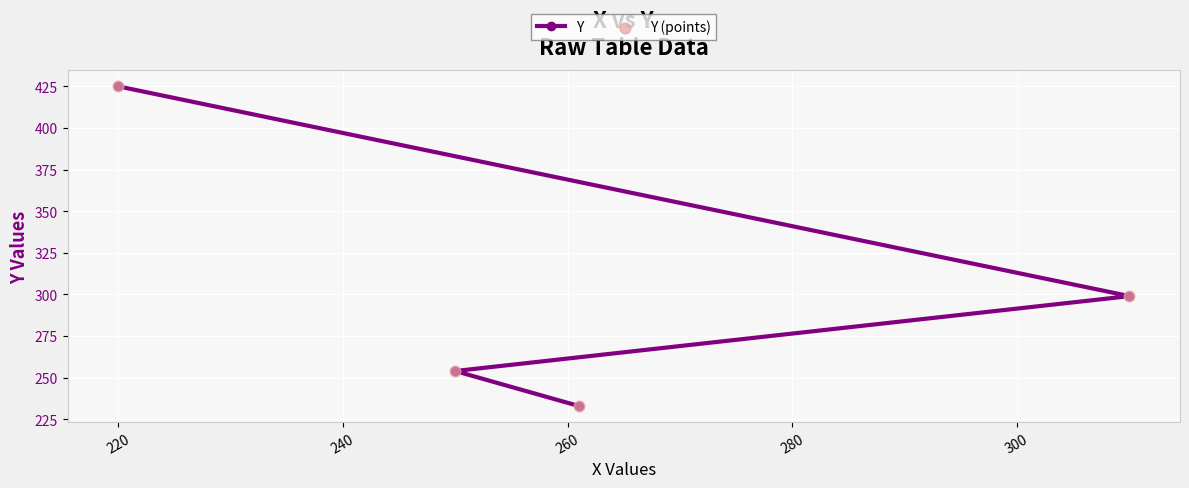

Which series has the largest Y range (max minus min)?

Y